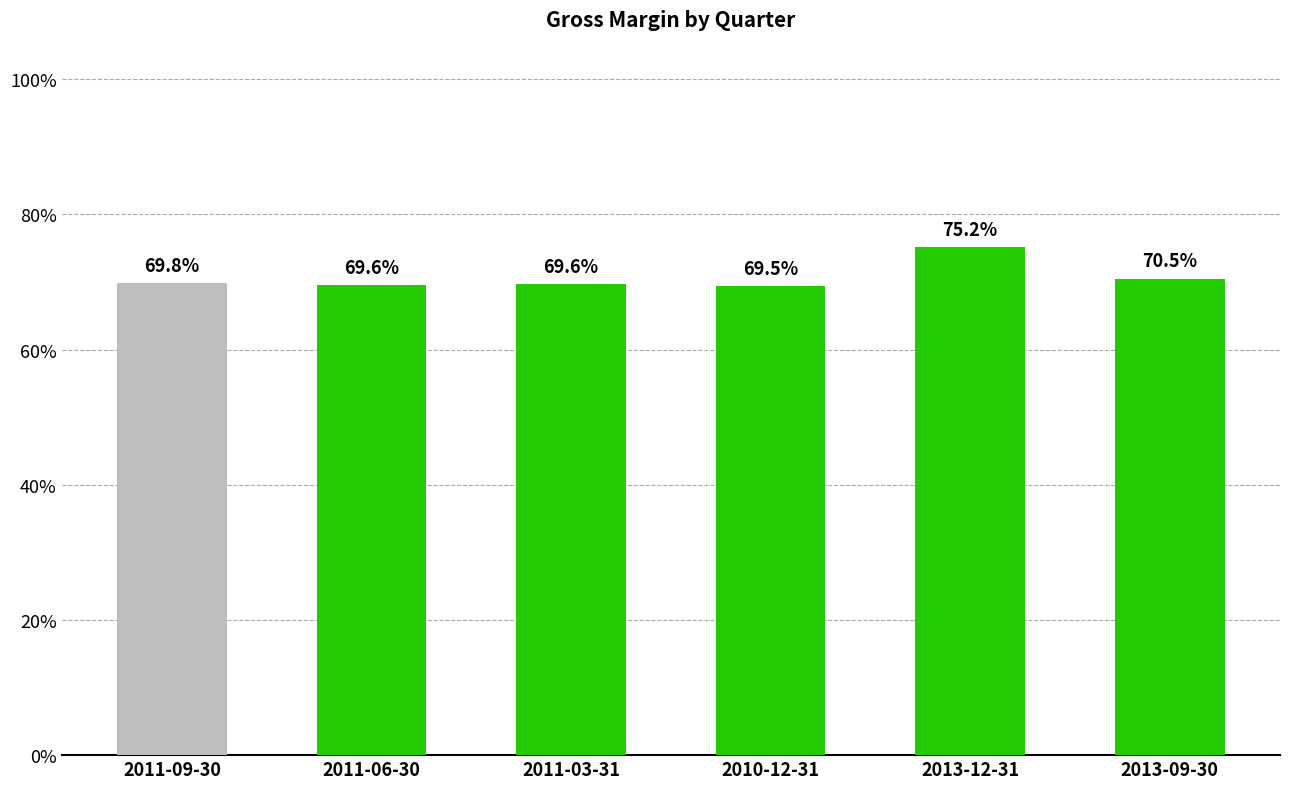

Which has a higher value, 2013-09-30 or 2011-06-30?

2013-09-30